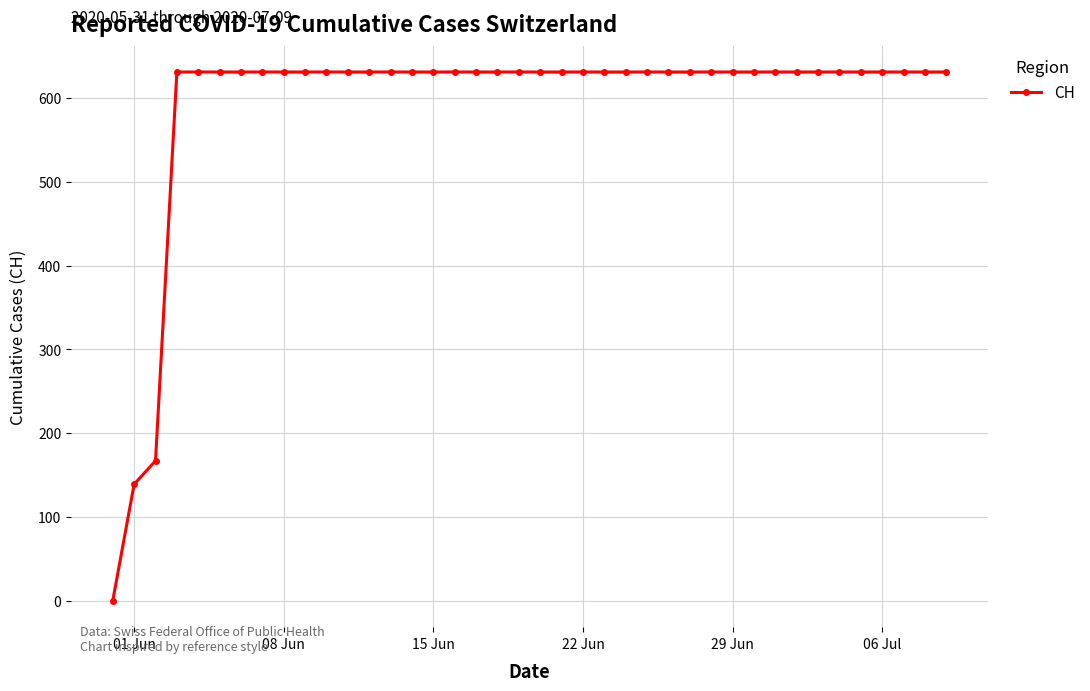

What is the sum of all values?

23653